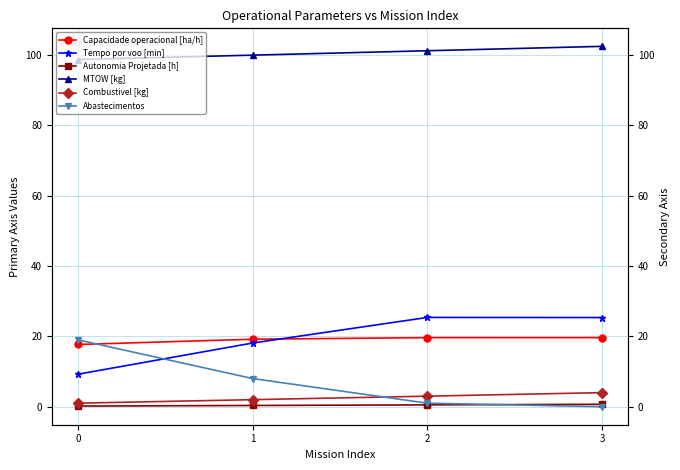

True or false: Combustivel [kg] and Autonomia Projetada [h] cross at least once.

False